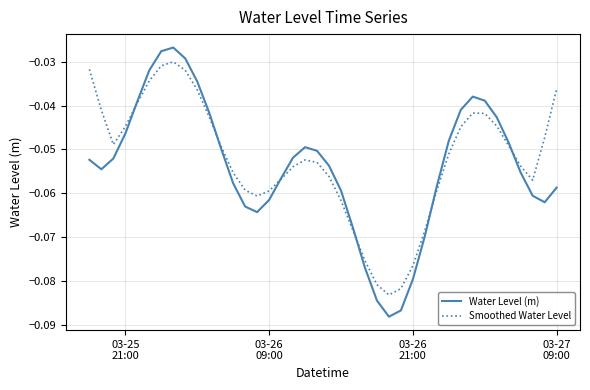

Which series has the largest range (max minus min)?

Water Level (m)